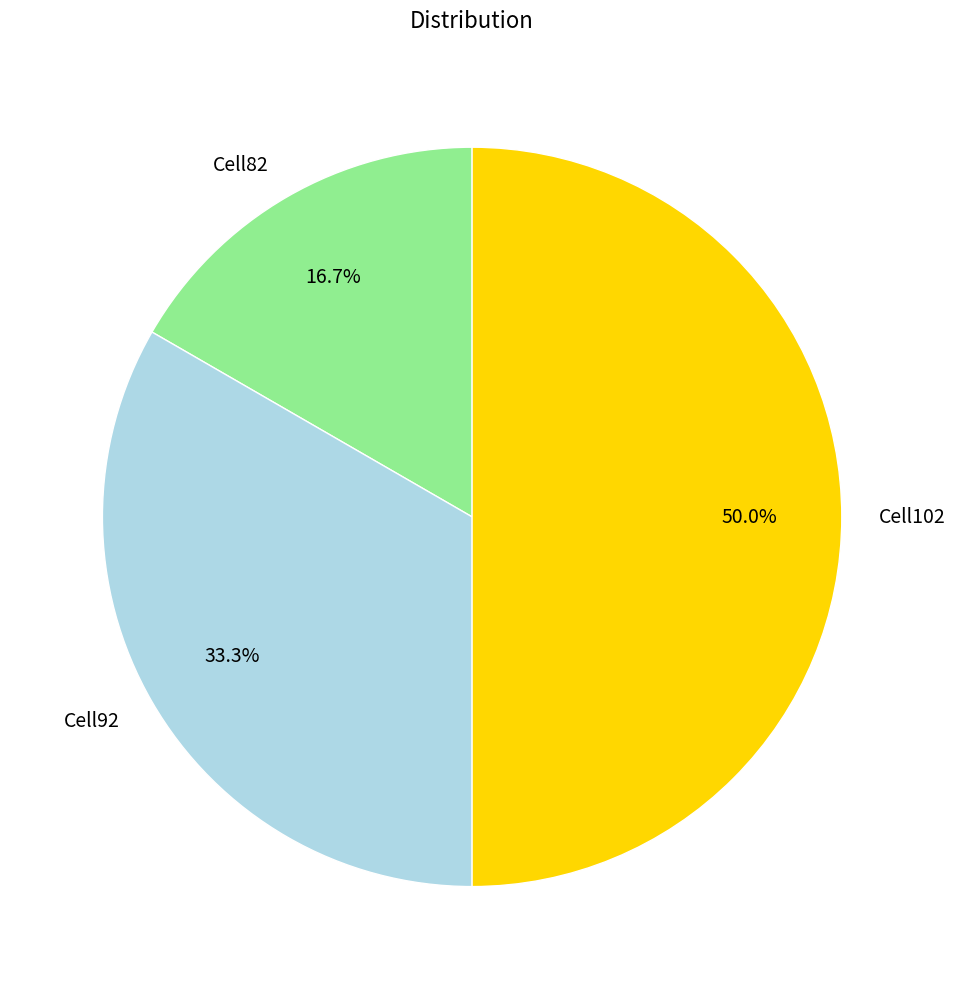

Approximately how many times larger is the value at Cell102 compared to Cell92?

1.5